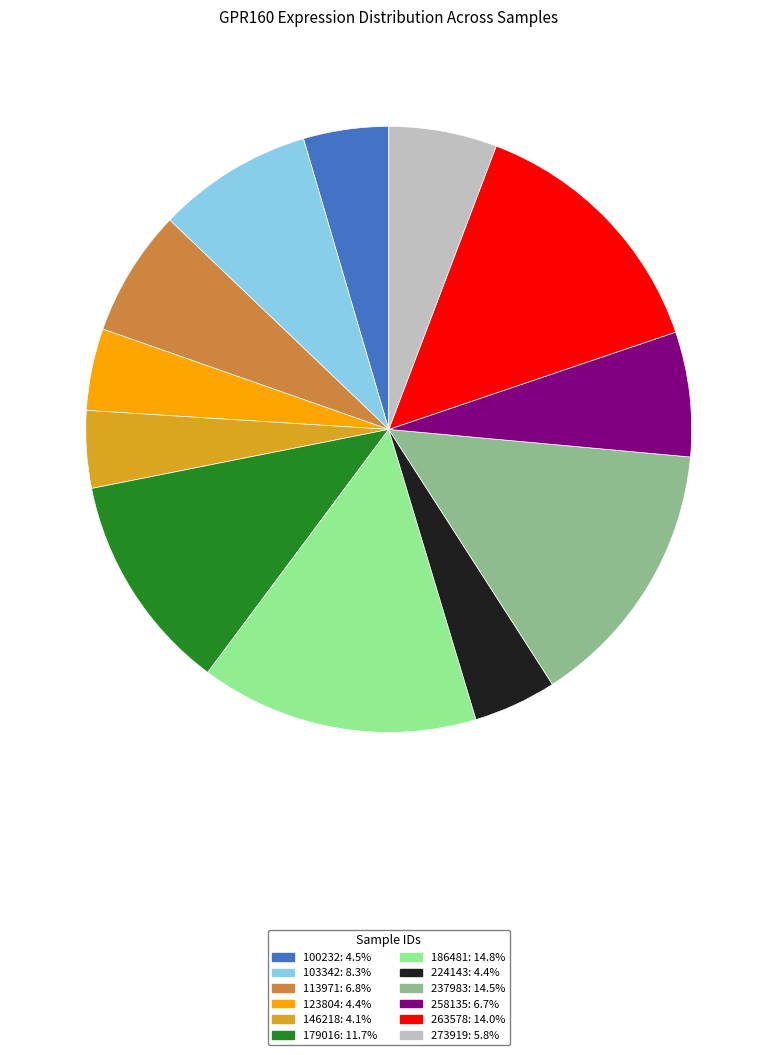

Is the sum of 258135 and 123804 greater than half?

No